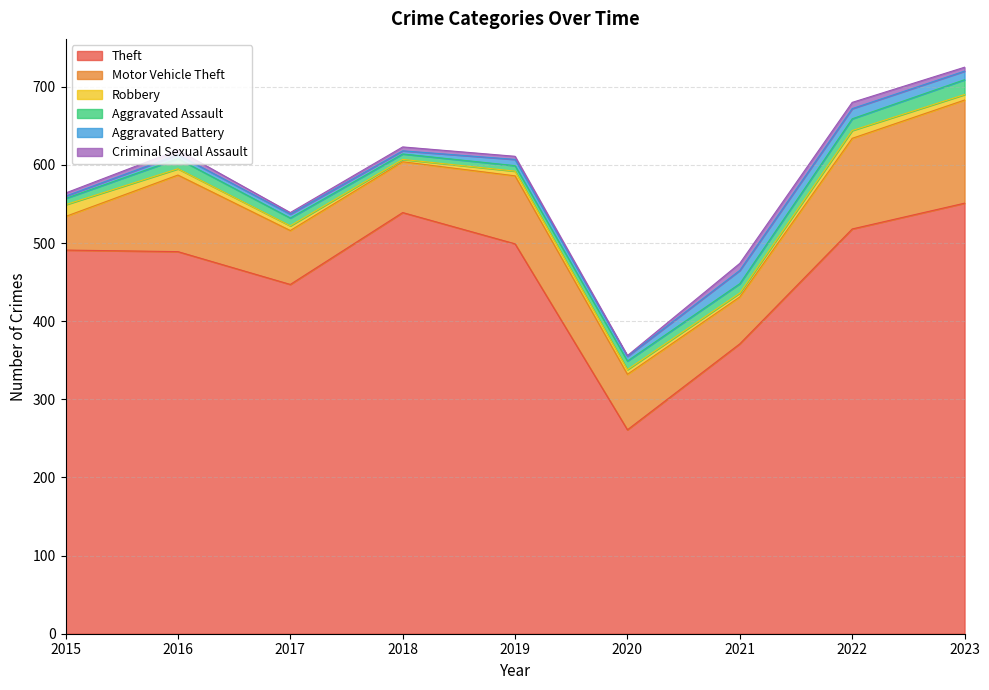

What is the lowest value of the Robbery series?

3